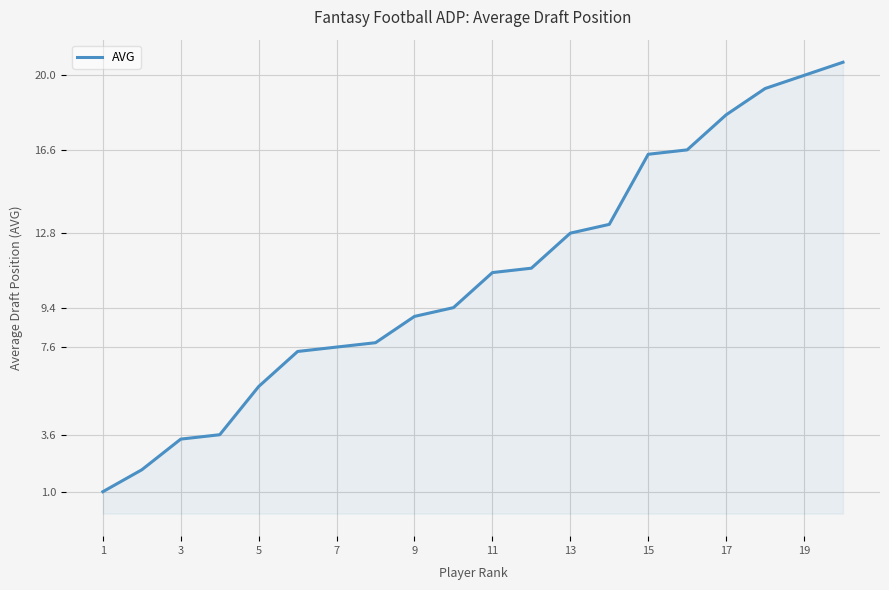

What is the minimum value shown in the chart?

1.0